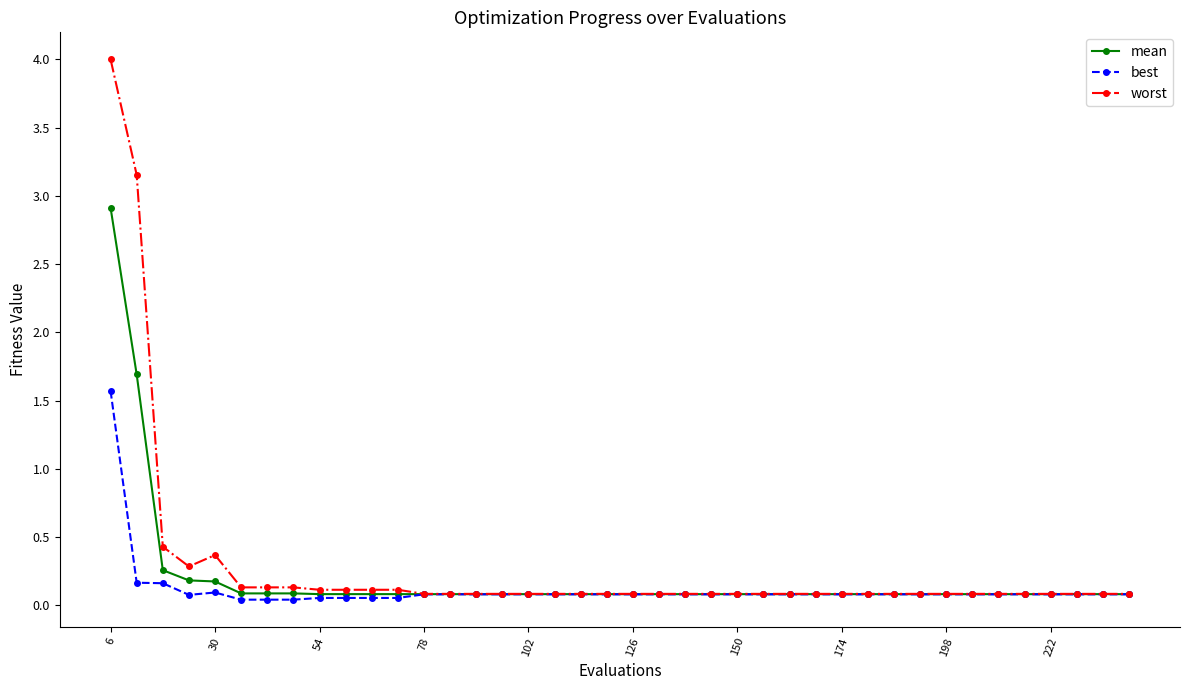

Which series has the largest total across all categories?

worst